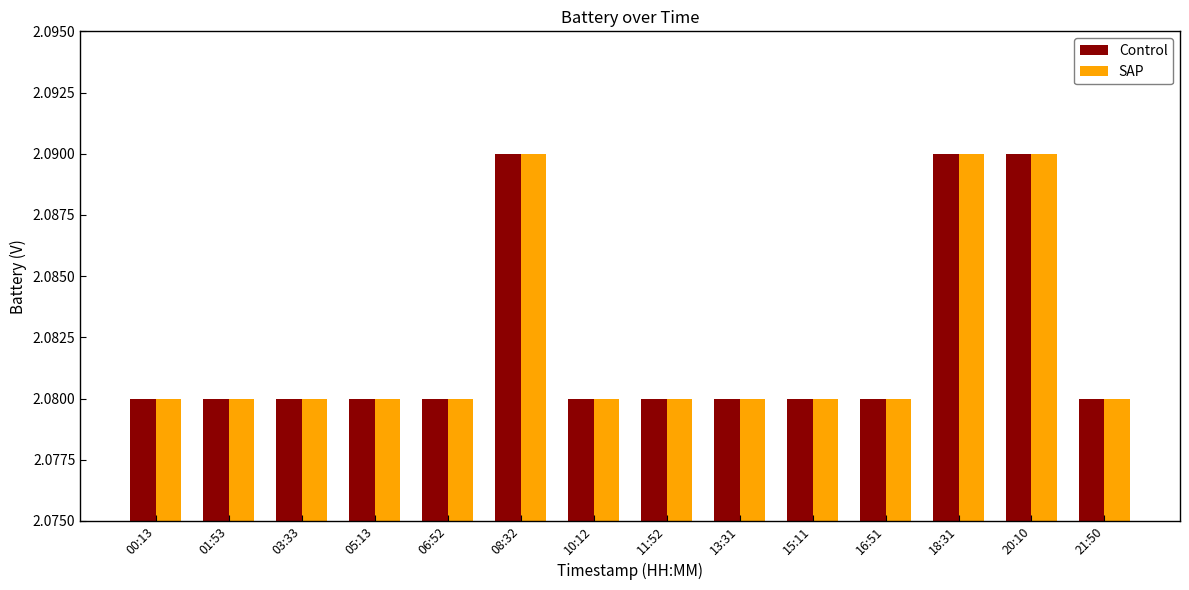

What is the sum of the SAP values at 00:13 and 06:52?

4.2